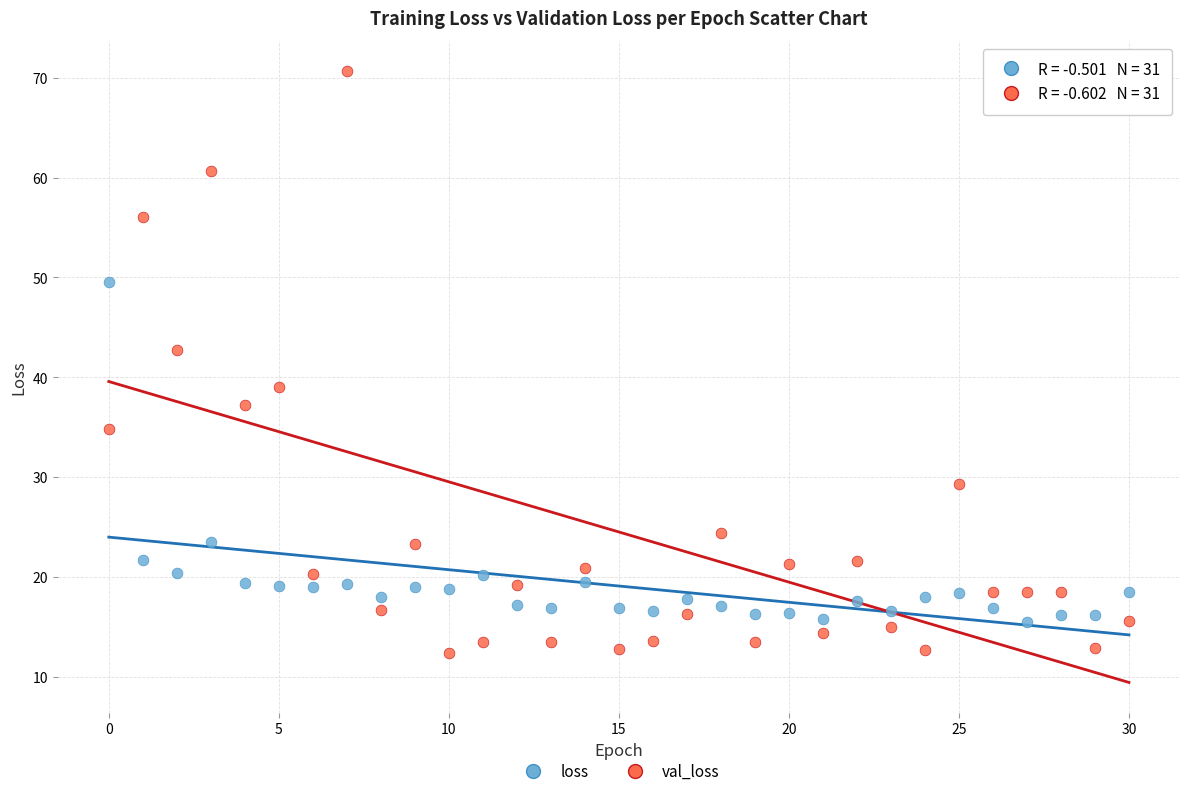

Which series reaches the maximum Y coordinate?

val_loss